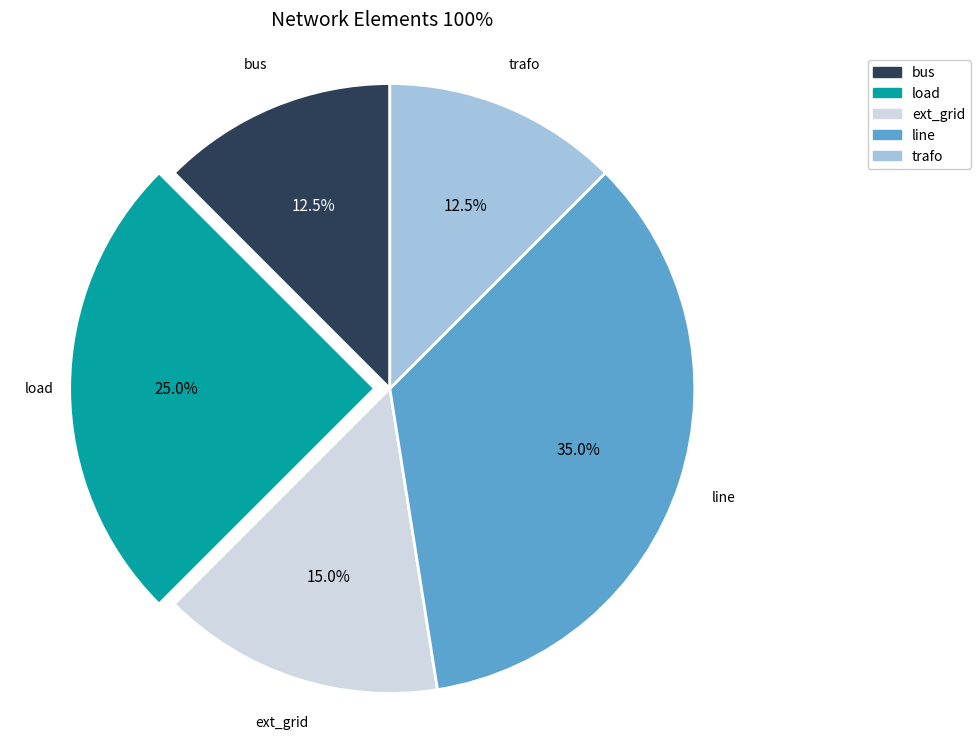

To the nearest percent, what is the combined percentage of trafo and ext_grid?

28%